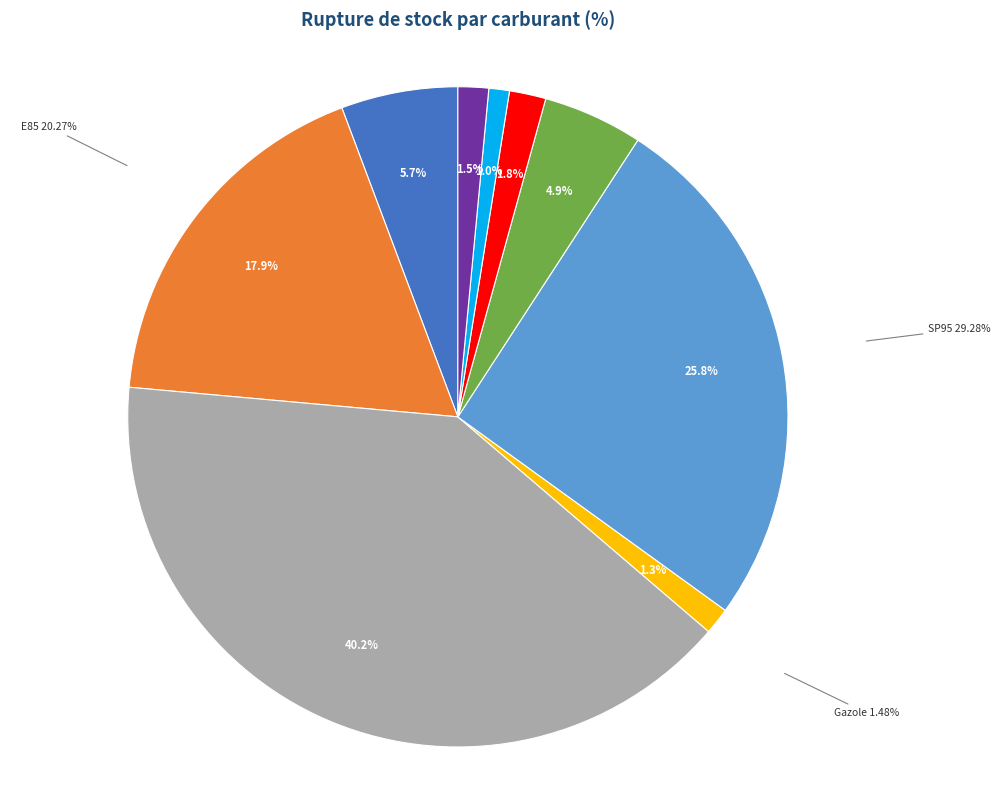

Which slice is the largest?

GPLc